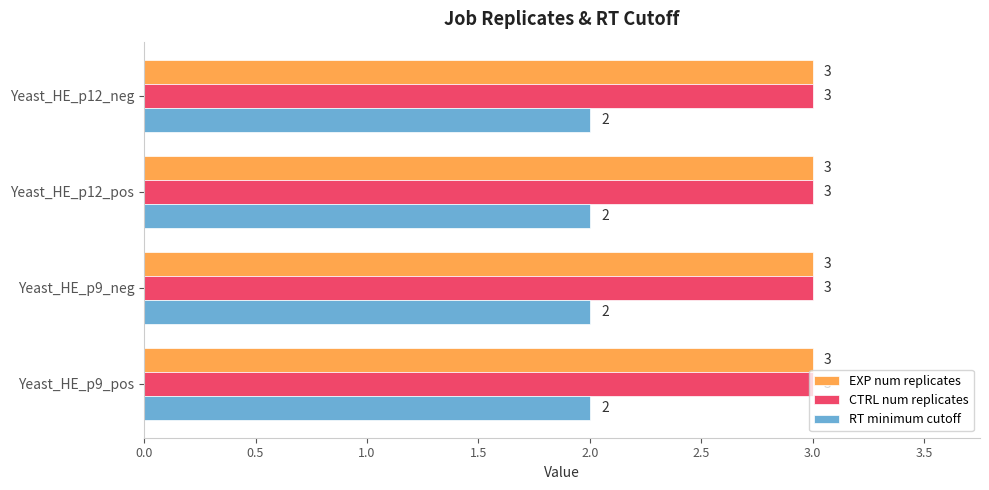

Is it true that EXP num replicates equals 2 at Yeast_HE_p9_neg?

False